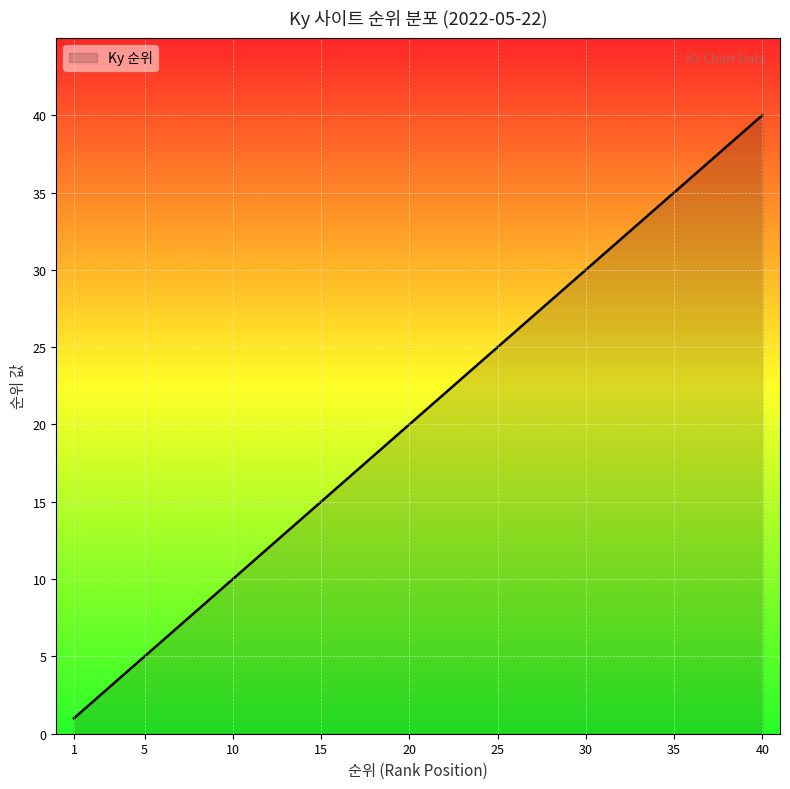

What is the difference between the maximum and minimum values?

39